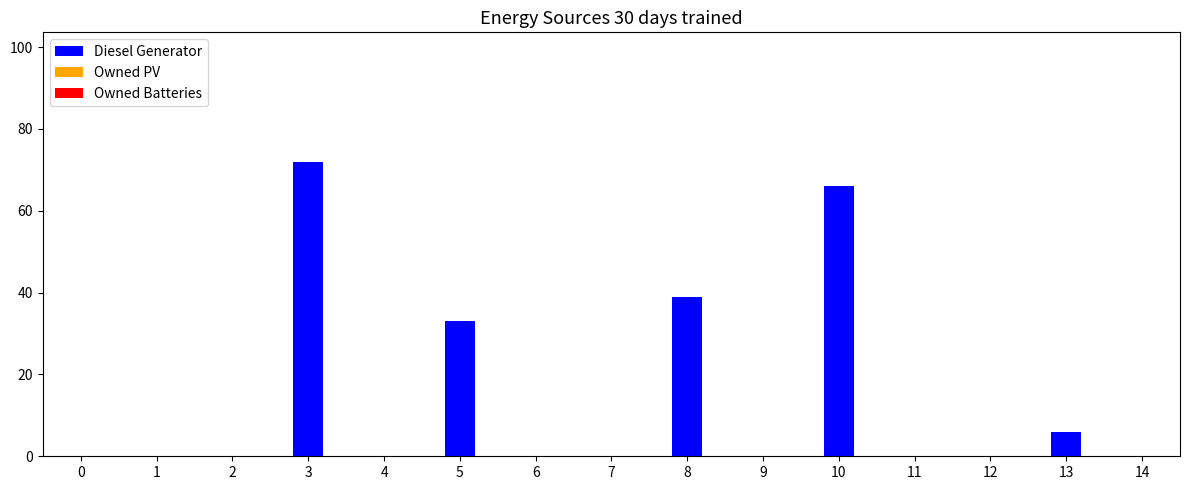

Is it true that the value at 3 is 102?

False